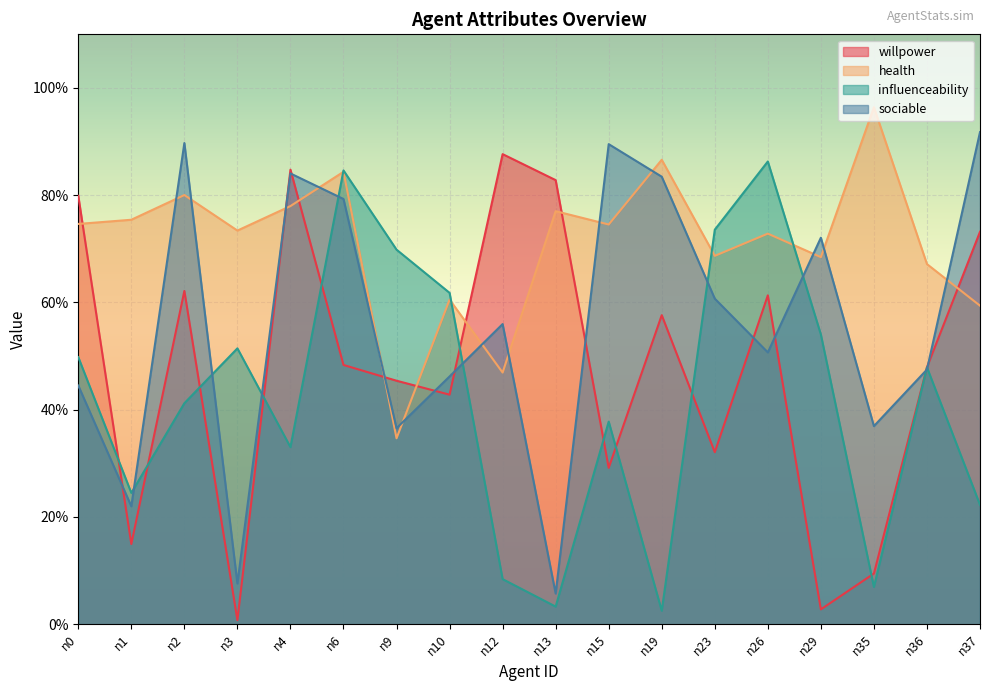

Which series has the largest total across all categories?

health